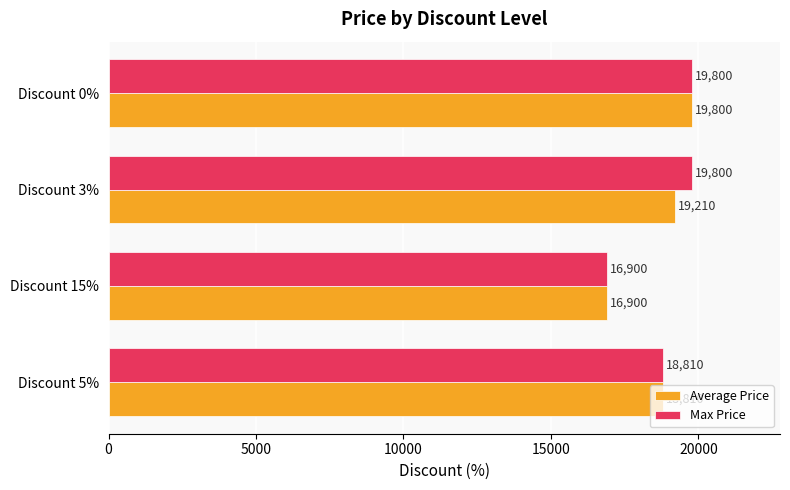

Rank the series by their average value, from highest to lowest.

Max Price, Average Price